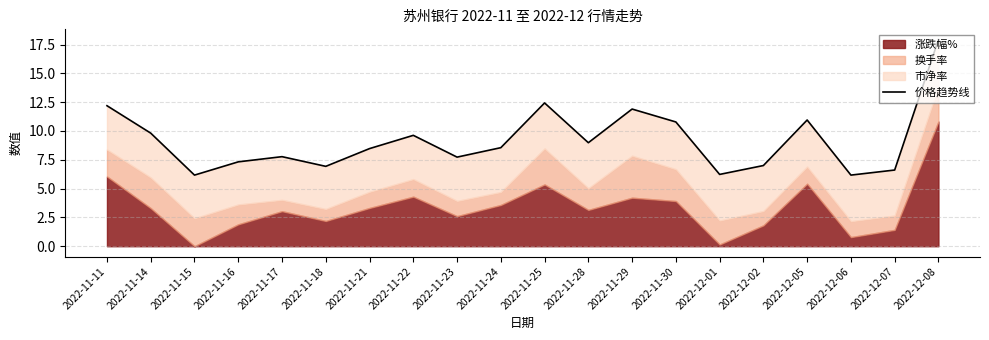

The chart shows a value of 7.3 at 2022-11-16. True or false?

True